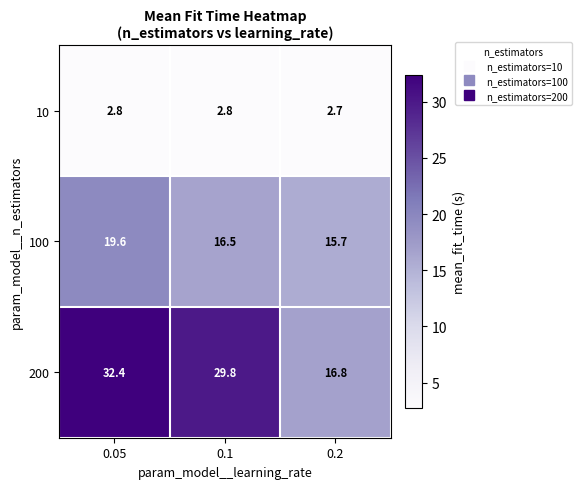

True or false: 200 has a value of 27.8 at 0.2.

False